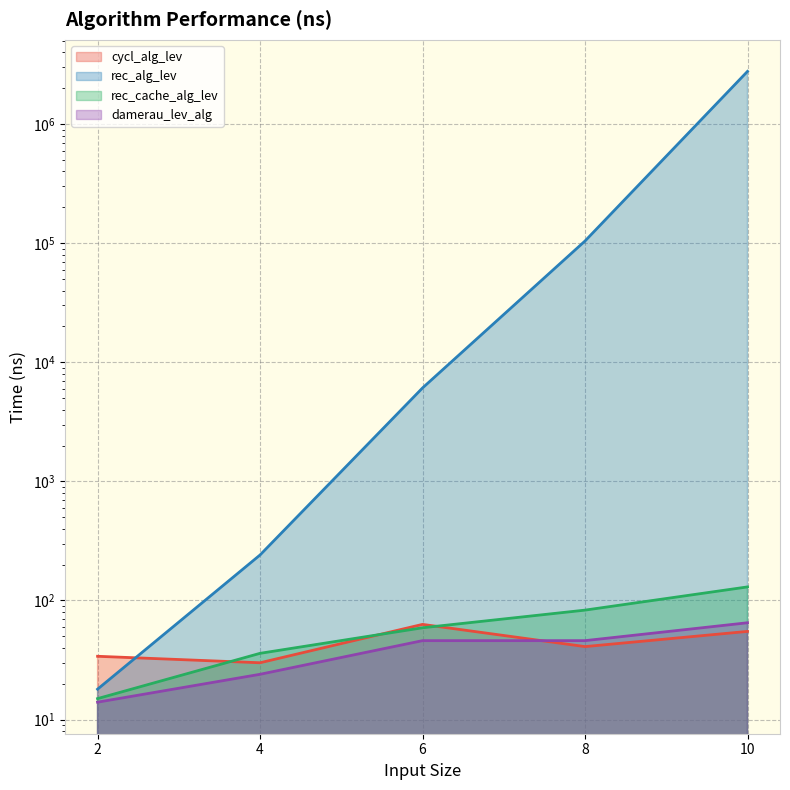

What is the average value of the cycl_alg_lev series?

45